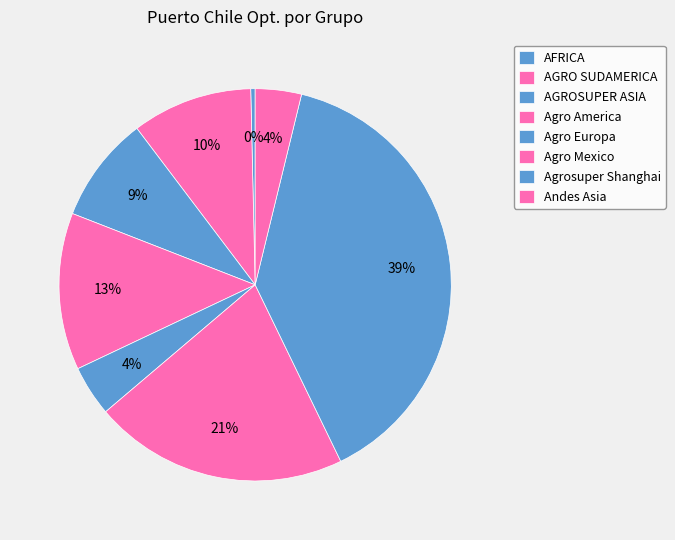

Approximately how many times larger is the value at Andes Asia compared to AFRICA?

10.5